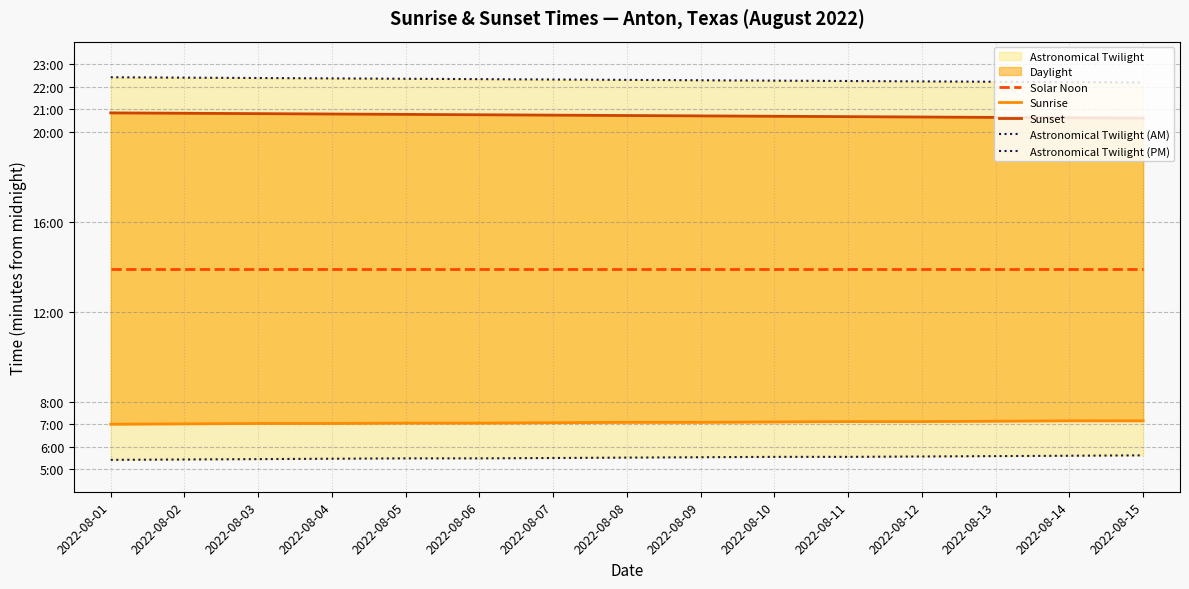

At 2022-08-12, list the series in order from smallest to largest.

Astronomical Twilight (AM), Sunrise, Solar Noon, Sunset, Astronomical Twilight (PM)